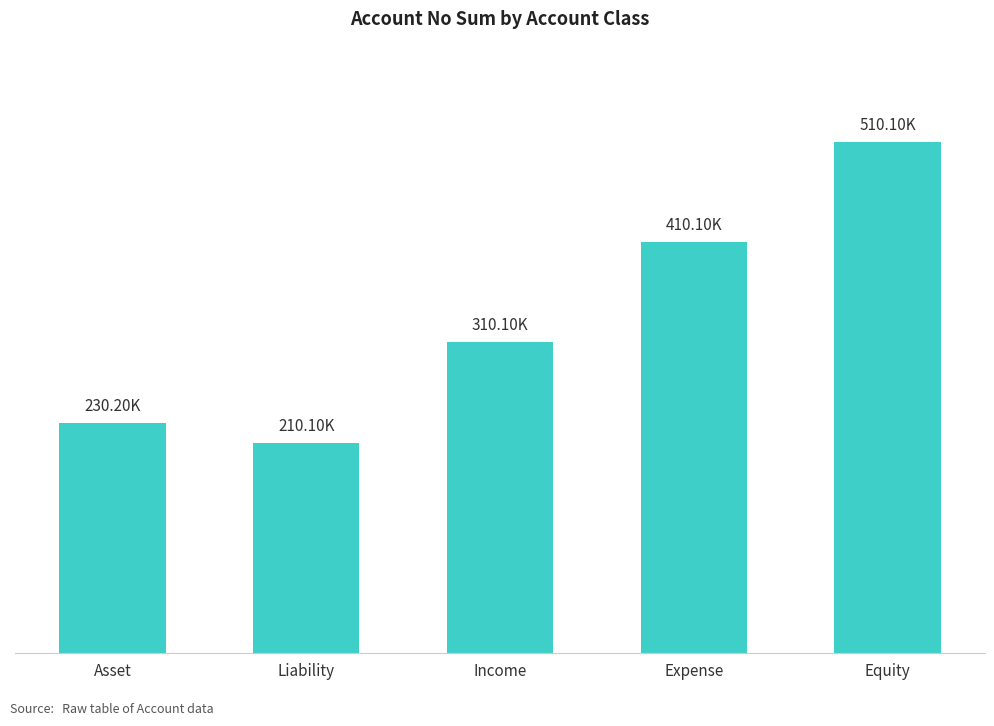

Where does the data first go above 310101?

Expense